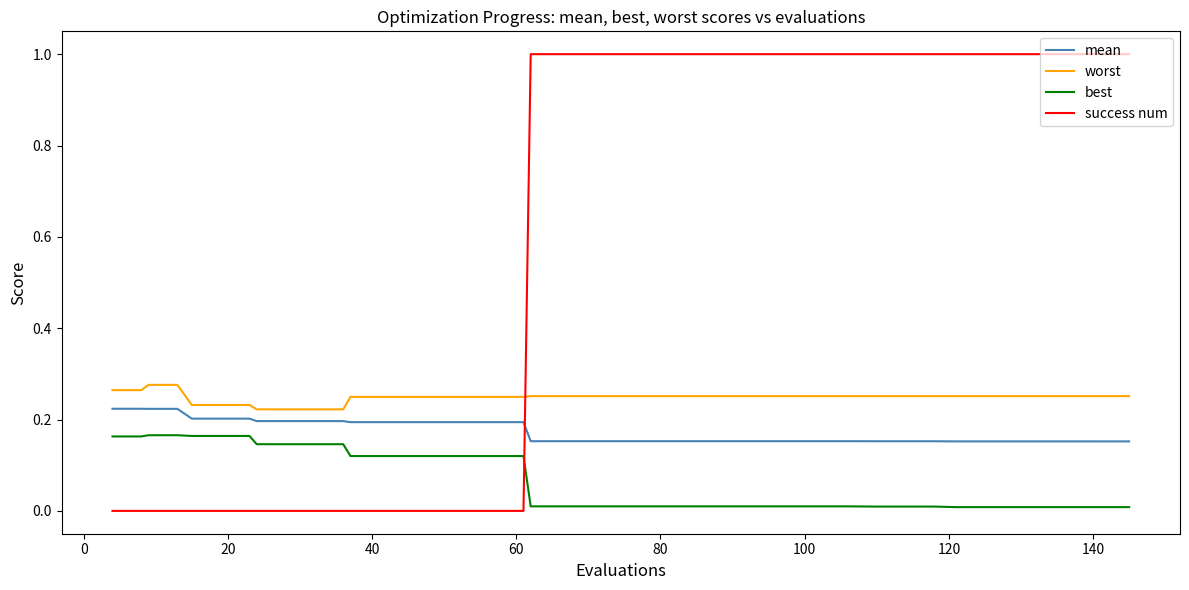

Which series has the widest spread of values?

success num